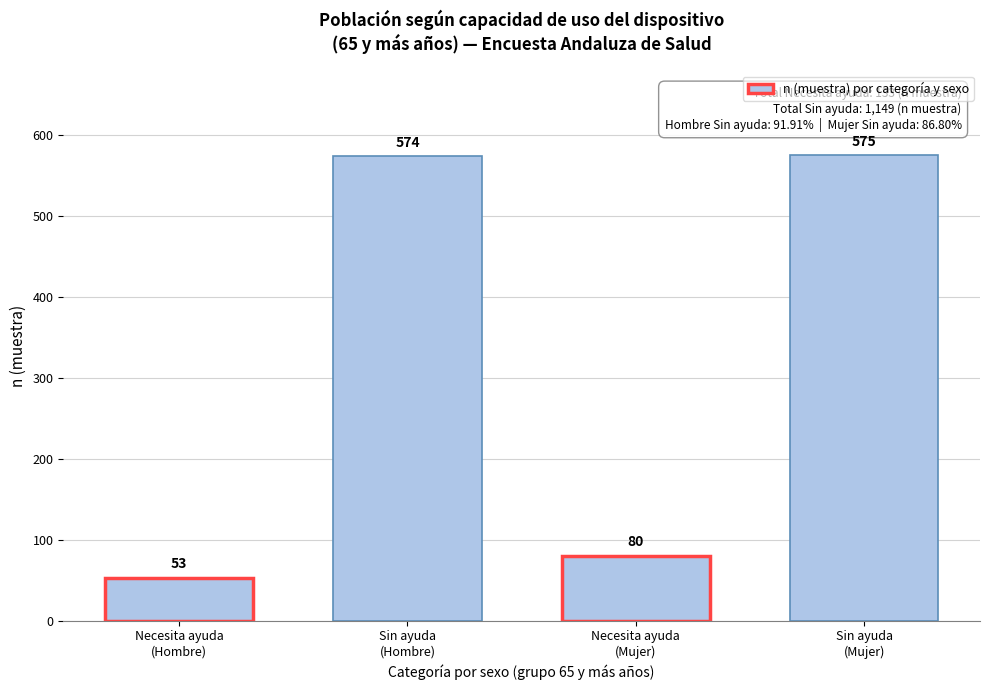

Reading left to right, list all the values displayed in this chart.

53	574	80	575